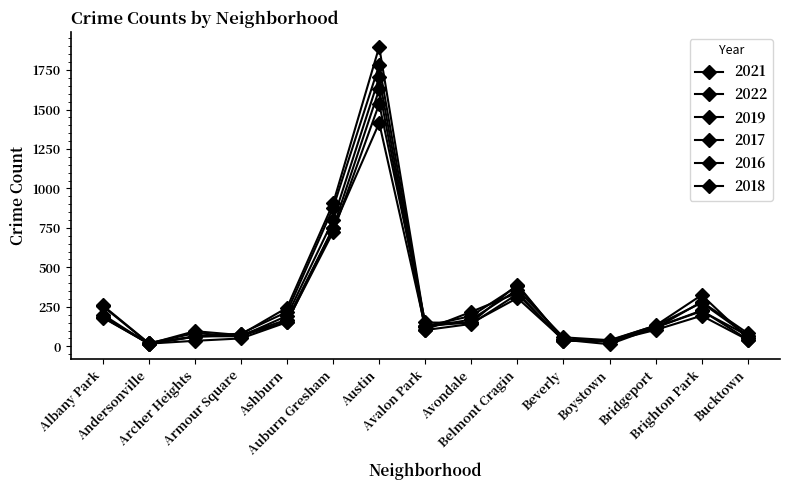

How many lines are shown in the chart?

6